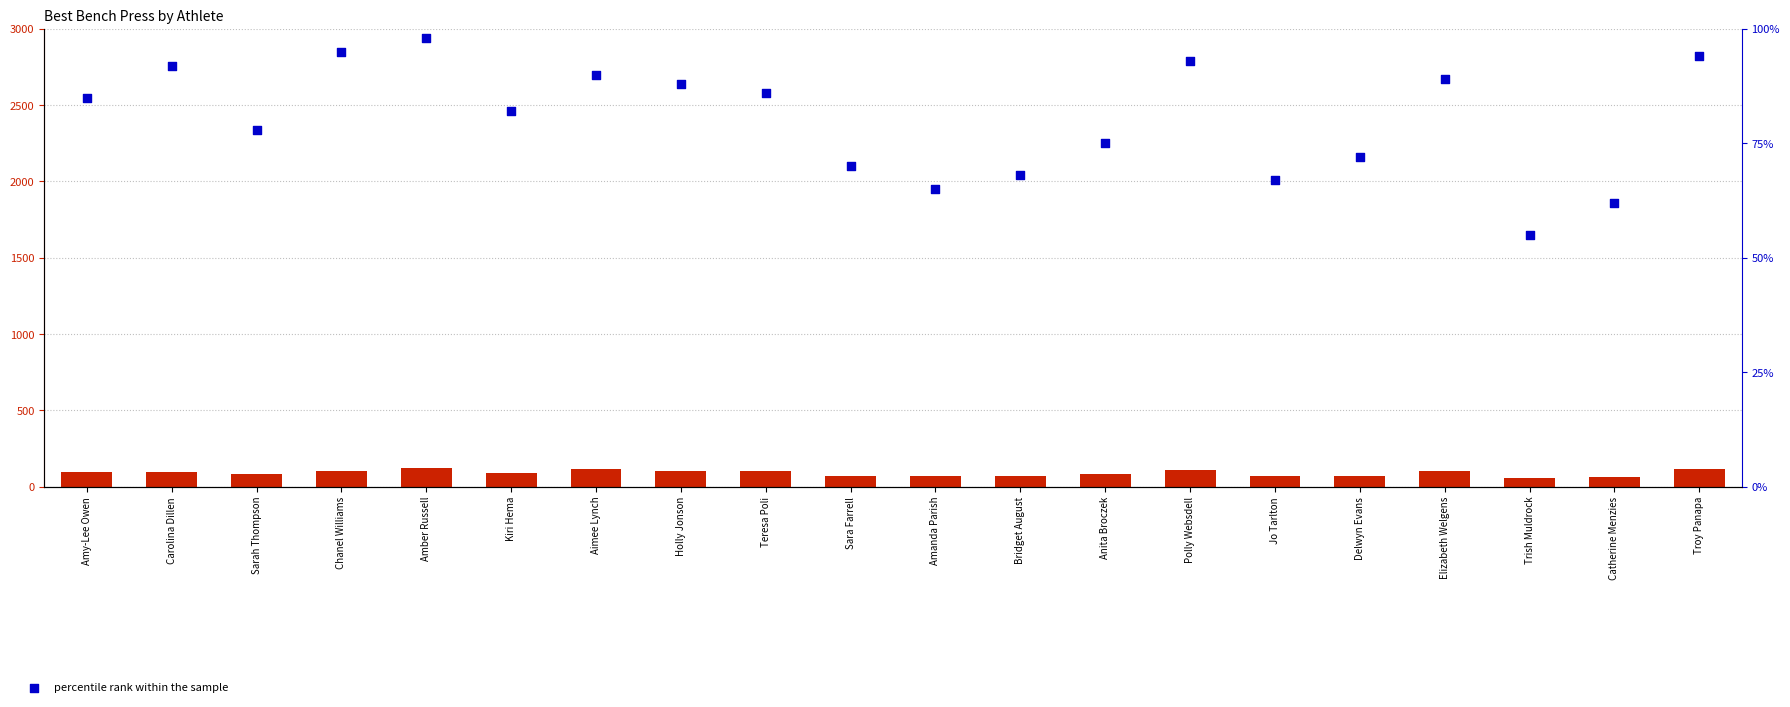

Is the value of percentile rank within the sample at Polly Websdell greater than the value of count at Aimee Lynch?

No